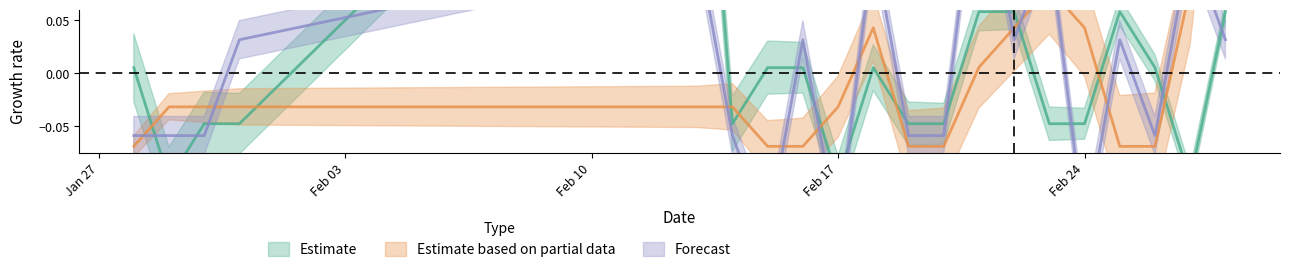

What is the smallest value displayed?

-0.1